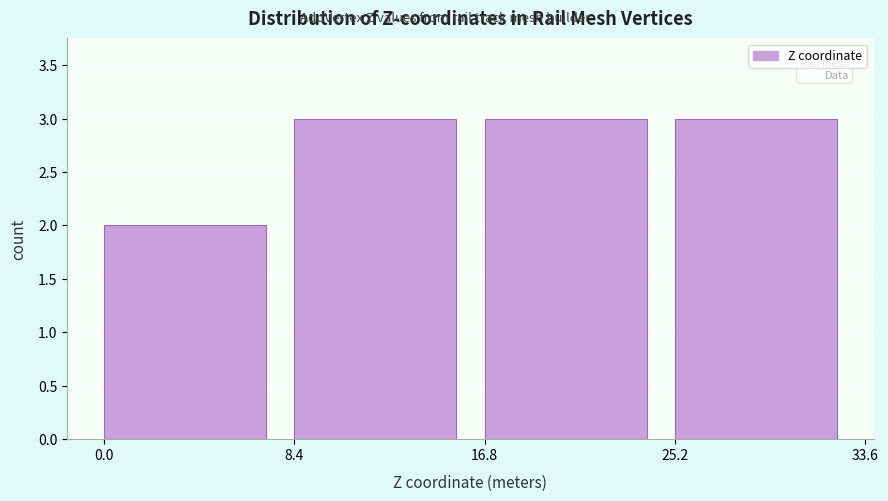

Reading left to right, transcribe this chart: for each bar, give the range it covers on the x-axis and its height. The values are not printed on the chart, so give them approximately, as read against the axis.

0.0 to 8.4: 2
8.4 to 16.8: 3
16.8 to 25.2: 3
25.2 to 33.6: 3